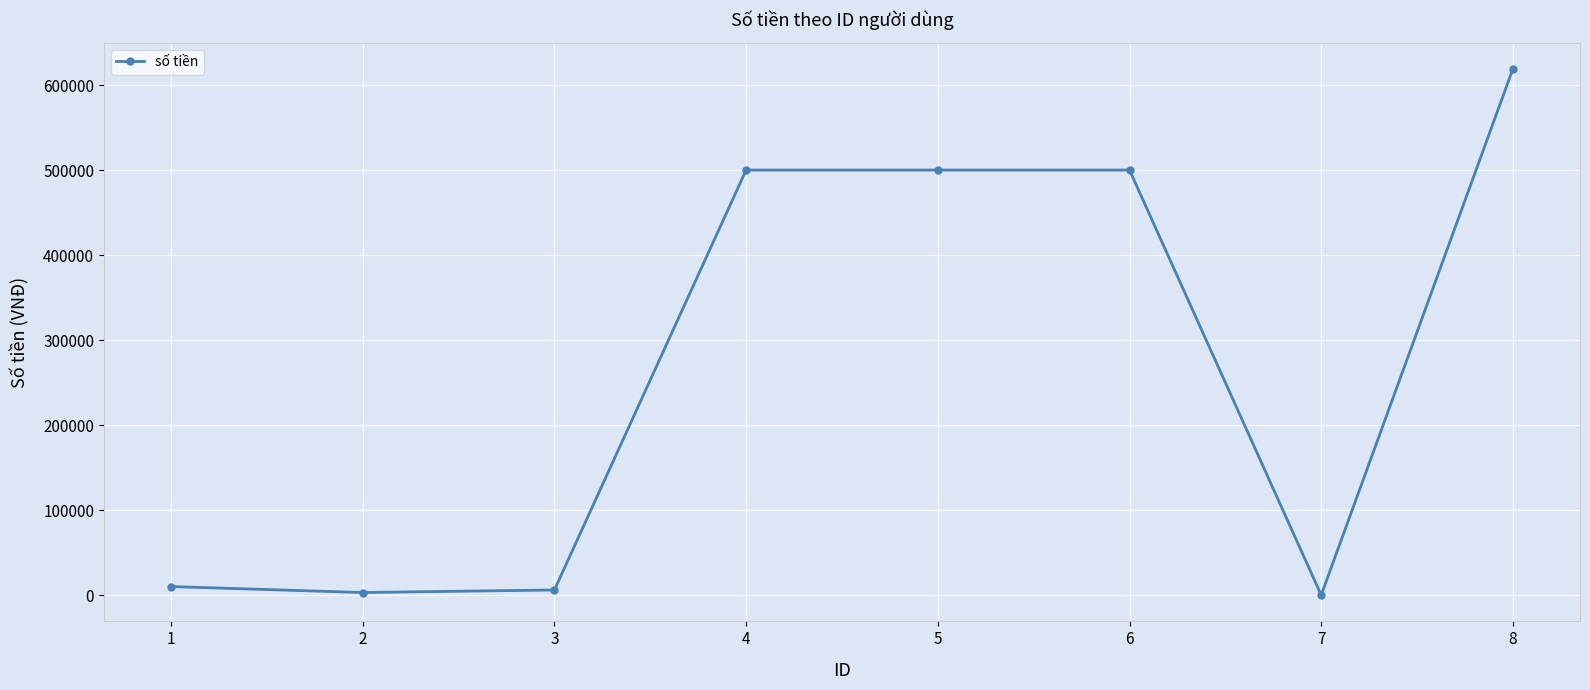

What is the difference between the values at 8 and 6?

119000